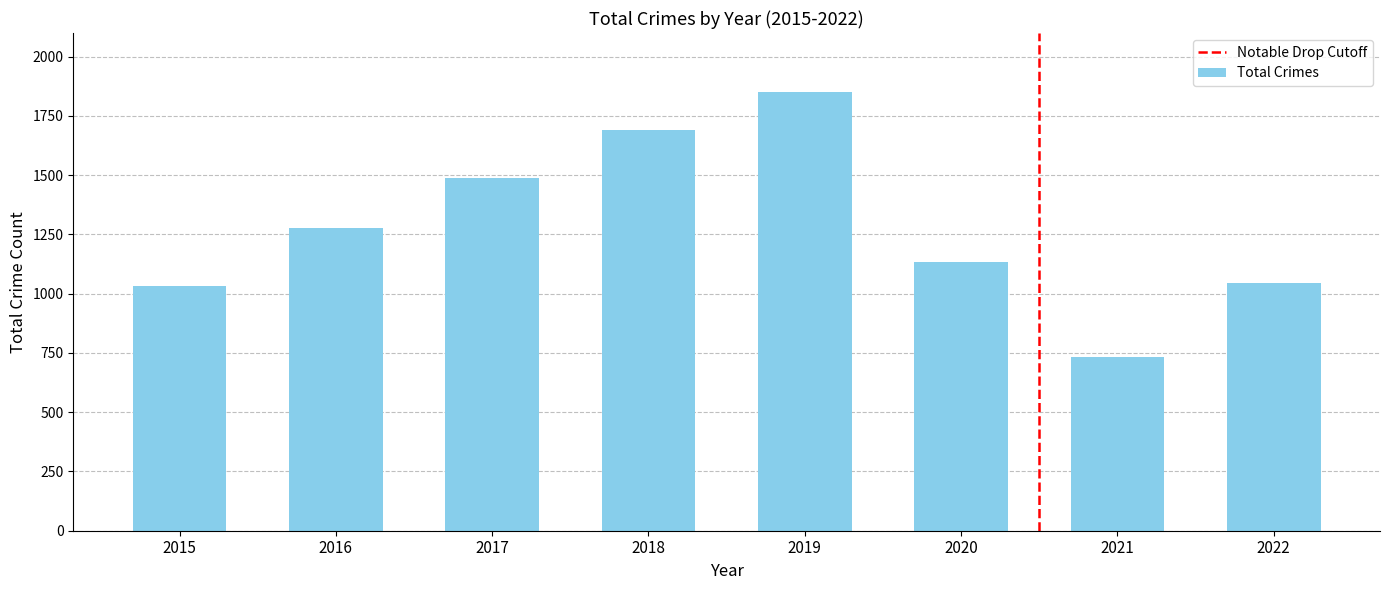

What is the value of the 3rd bar from the left?

1488